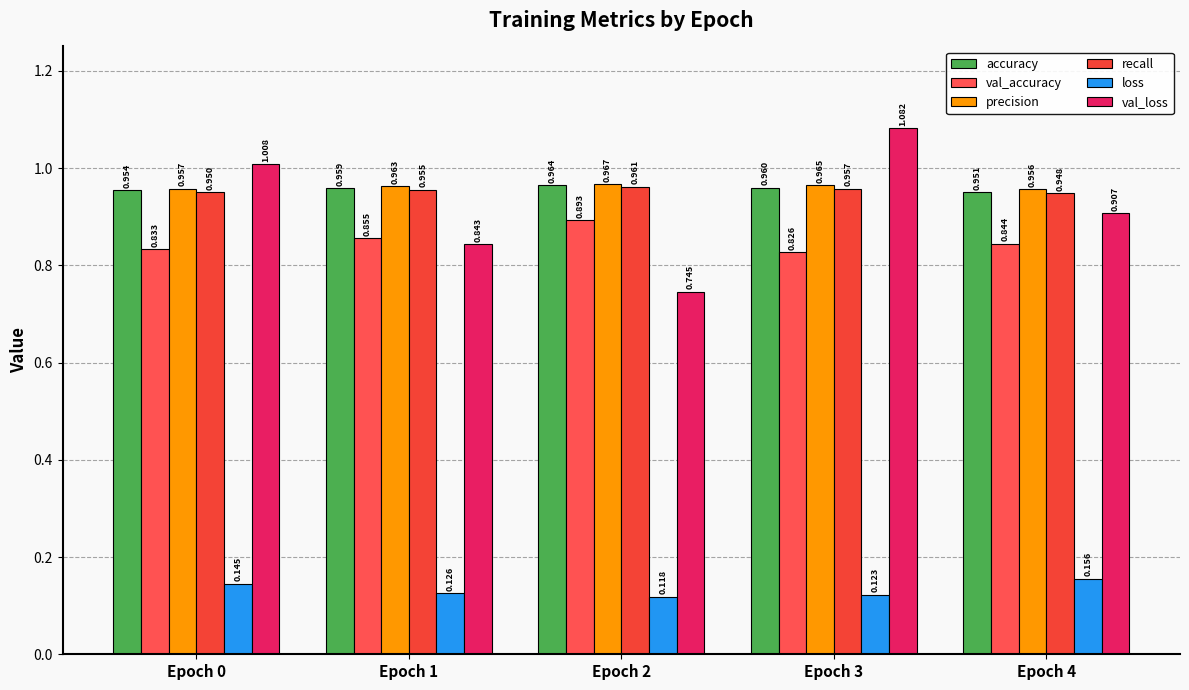

Which series has the largest total across all categories?

precision